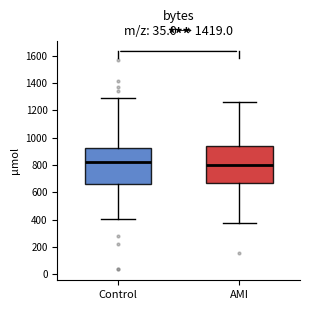

Reading left to right, transcribe this box plot: for each box, give where its median line is, the range the box spans, and where its two whiskers end, as read against the y-axis. The values are not printed on the chart, so give them approximately, as read against the axis.

Control: median 820, box 660 to 920, whiskers 400 to 1300
AMI: median 800, box 660 to 940, whiskers 380 to 1260